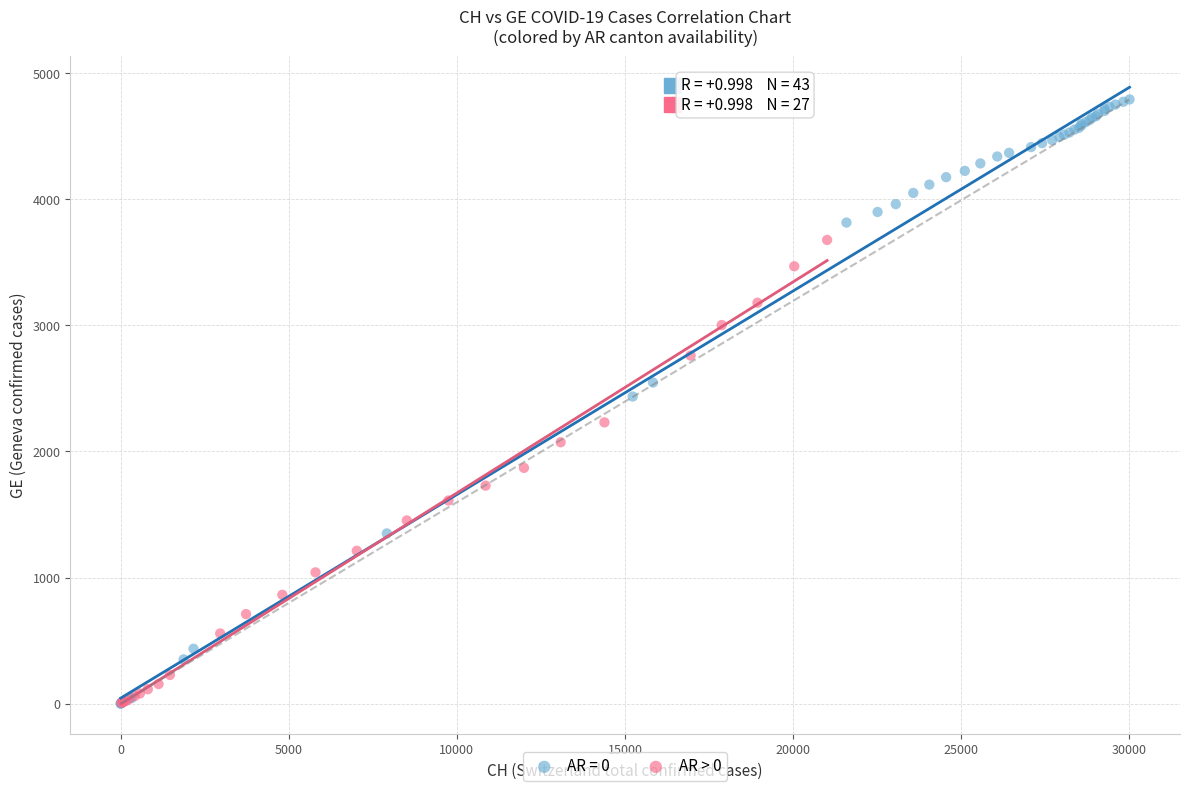

Which series has the widest spread of Y values?

AR = 0